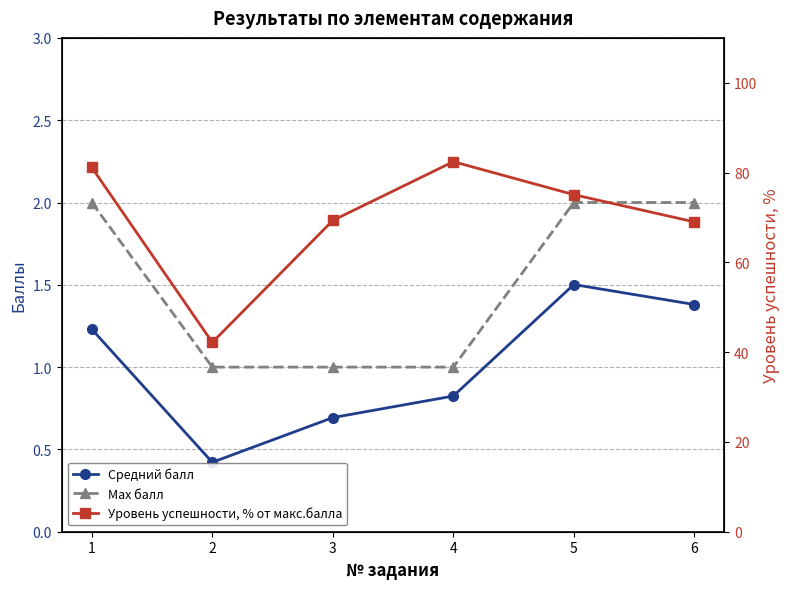

At 4, list the series in order from largest to smallest.

Уровень успешности, % от макс.балла, Max балл, Средний балл